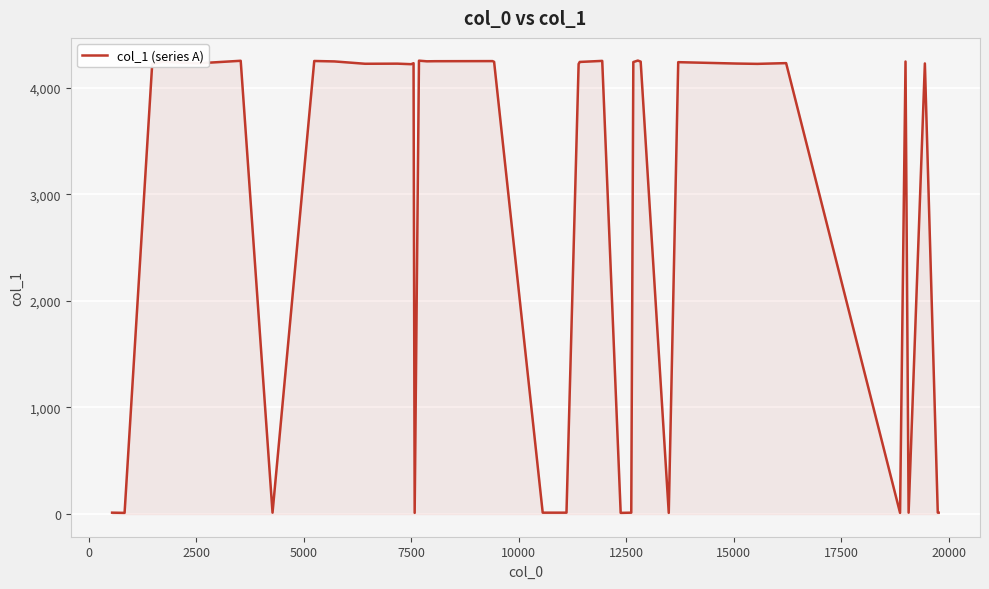

What is the greatest value displayed?

4255